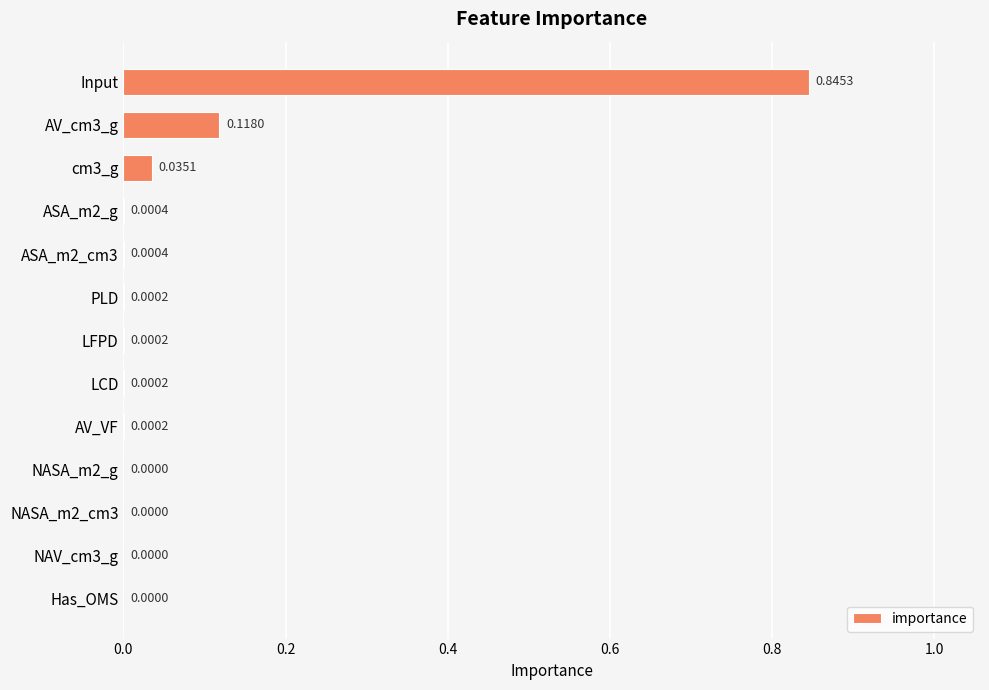

Which label corresponds to the largest value in the chart?

Input